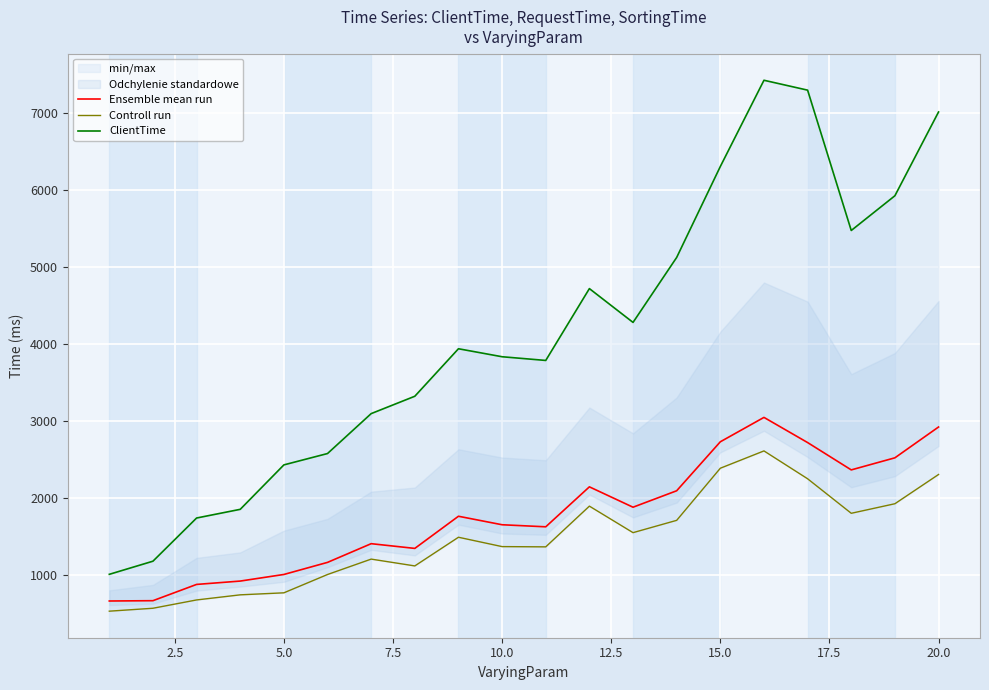

How many lines are shown in the chart?

3